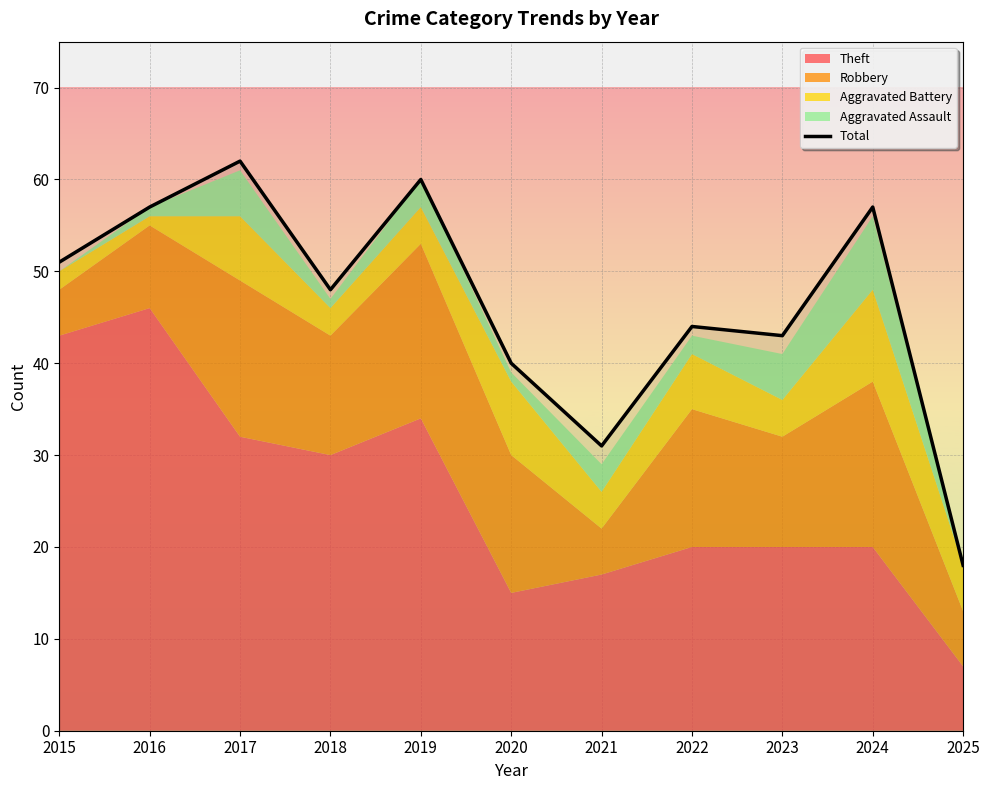

Reading left to right, list all the values displayed in this chart.

2015=51	2016=57	2017=62	2018=48	2019=60	2020=40	2021=31	2022=44	2023=43	2024=57	2025=18